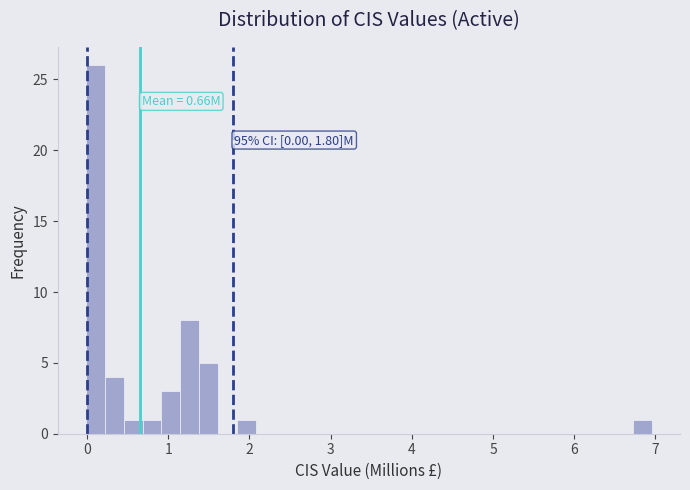

Read against the x-axis, roughly where is the centre of the tallest bar?

0.1